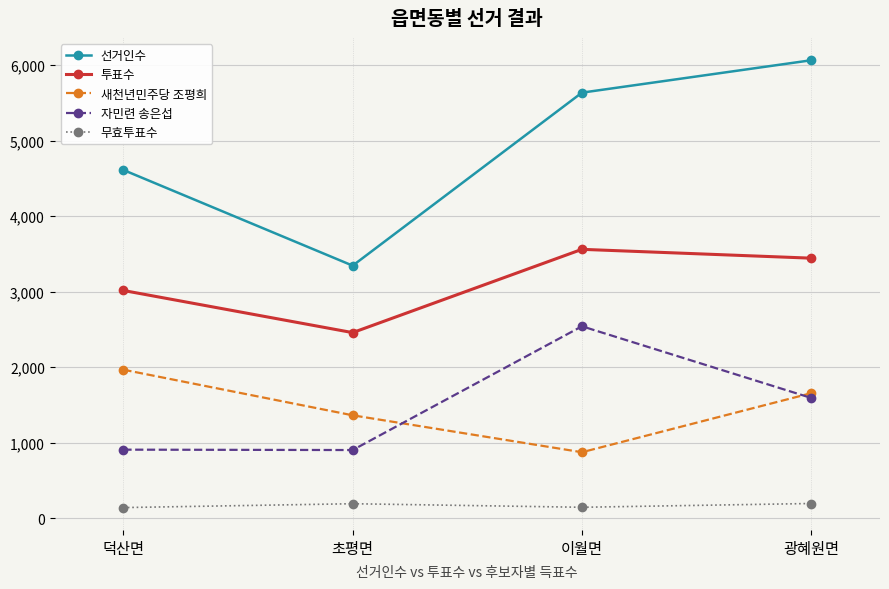

Which series has the widest spread of values?

선거인수